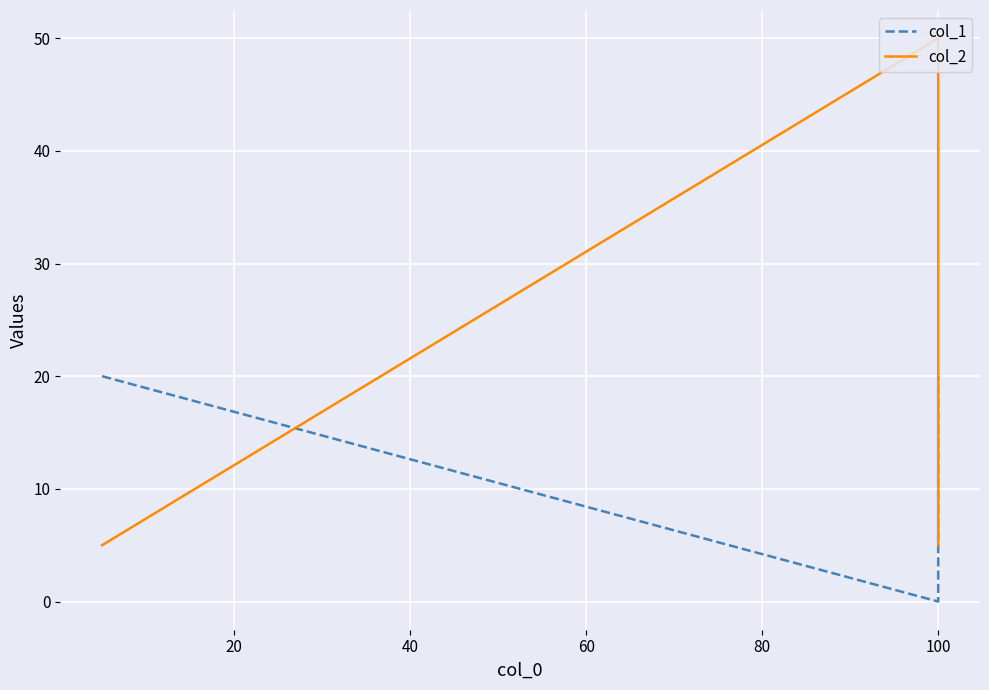

What is the difference between the col_2 values at 40 and 20?

45